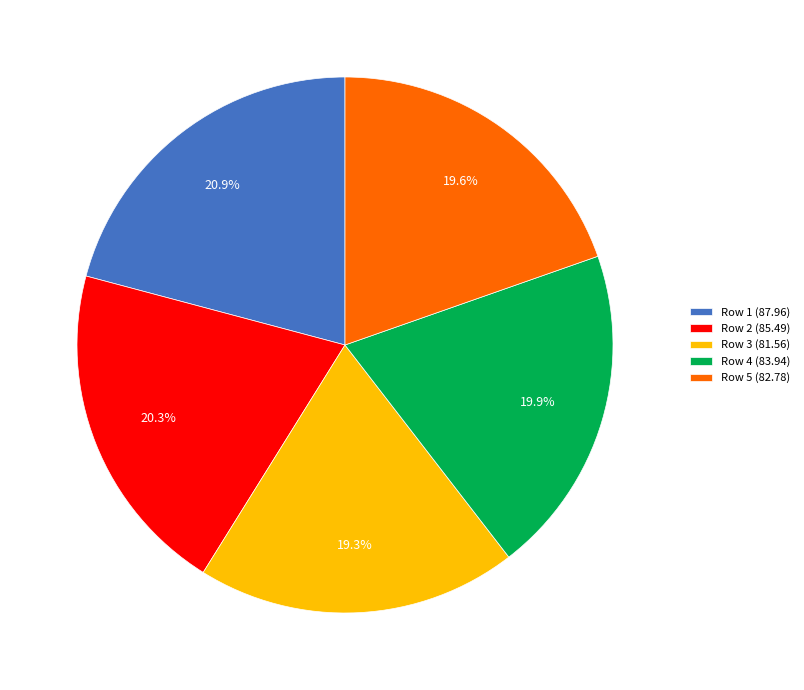

The Row 3 slice represents 19% of the pie. True or false?

True